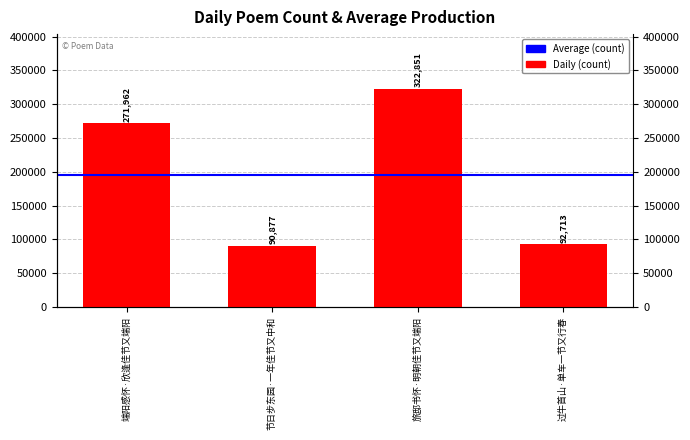

What is the smallest value displayed?

90877